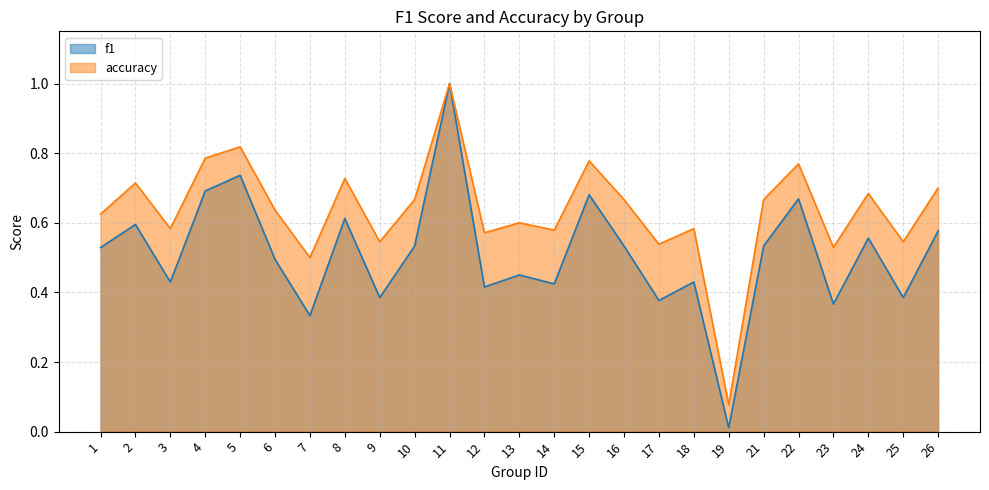

What is the value of the f1 point at the 3rd from the left?

0.4